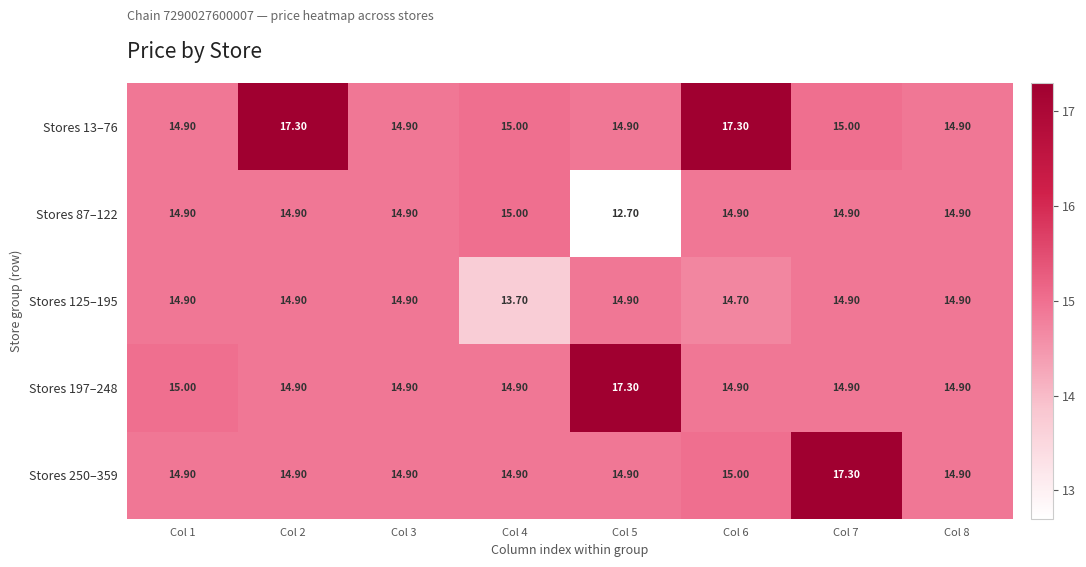

Which series changed the most between Col 1 and Col 5?

Stores 197–248